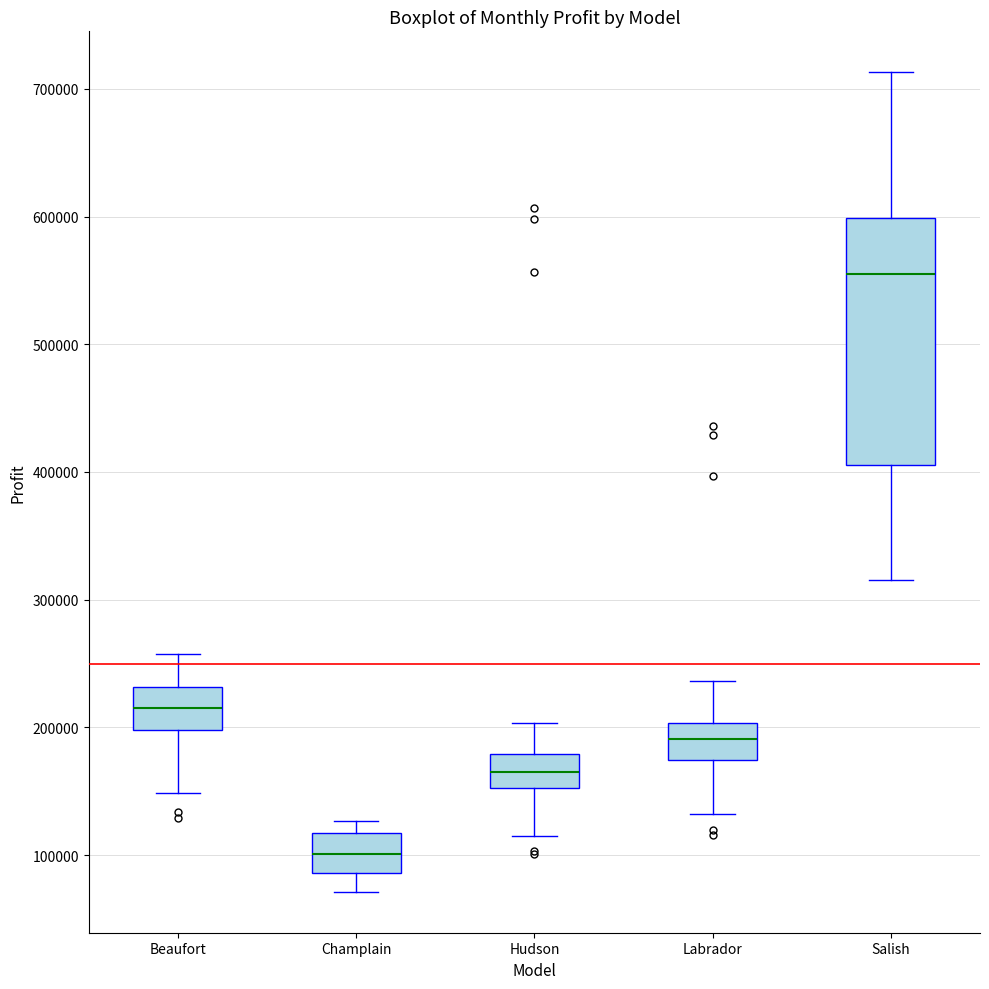

Comparing the boxes themselves (not the whiskers), which one is the tallest?

Salish